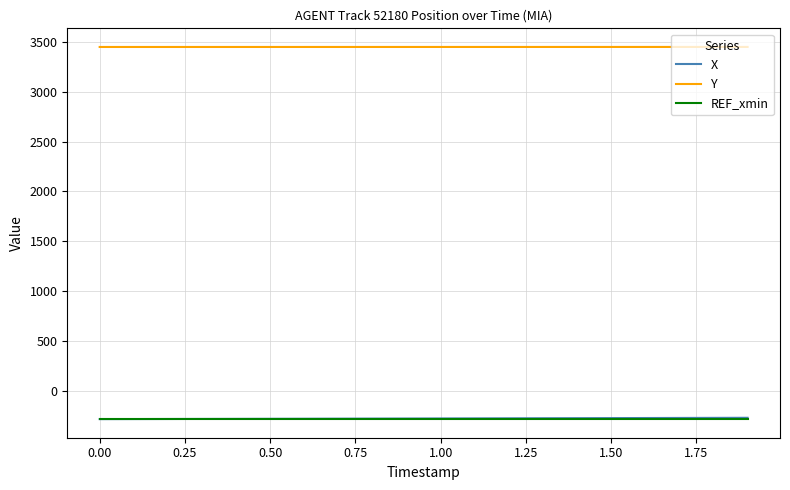

True or false: Y and X cross at least once.

False